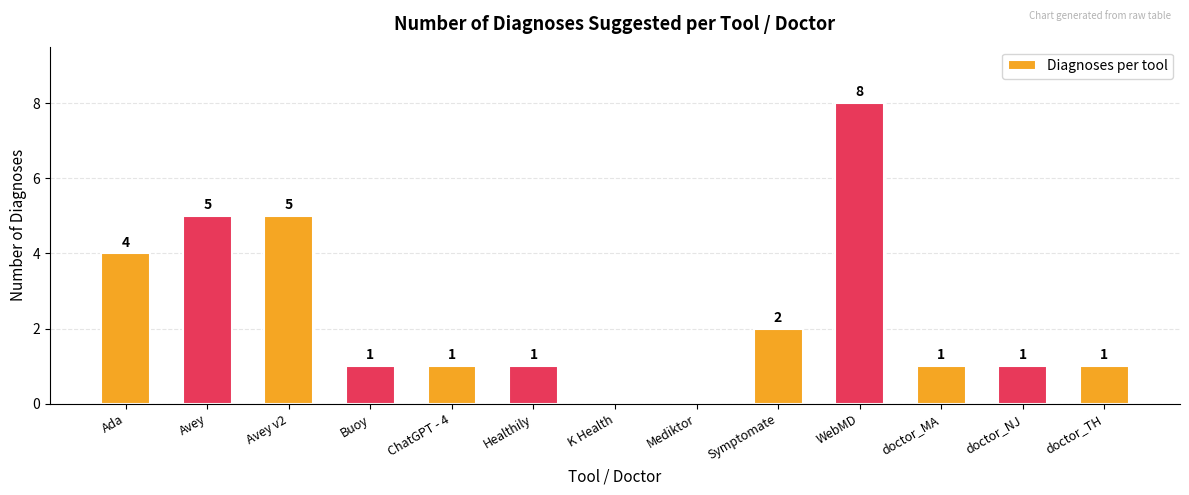

What is the ratio of the value at Avey v2 to the value at Symptomate?

2.5